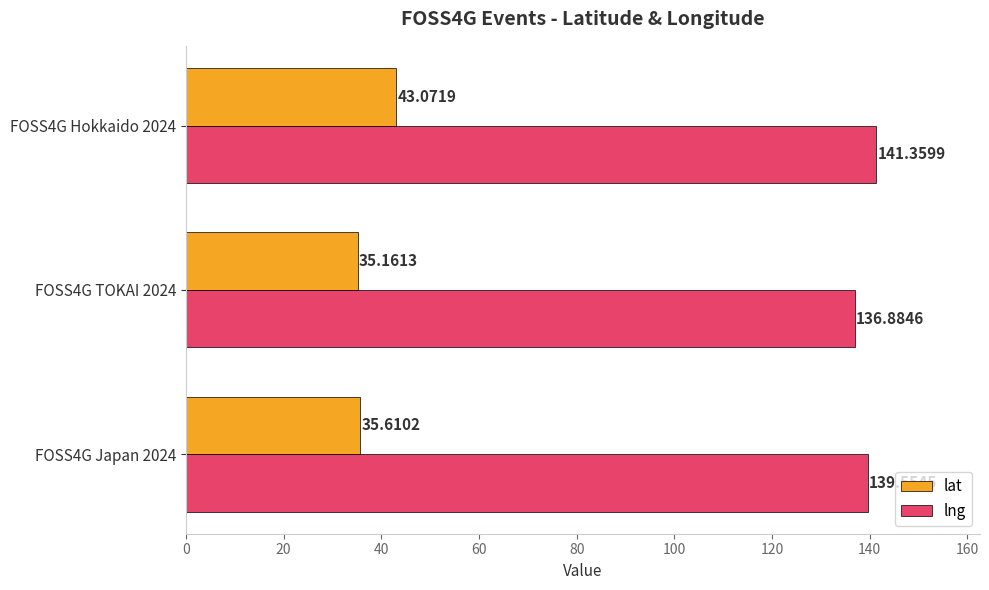

What is the minimum value shown in the chart?

35.2